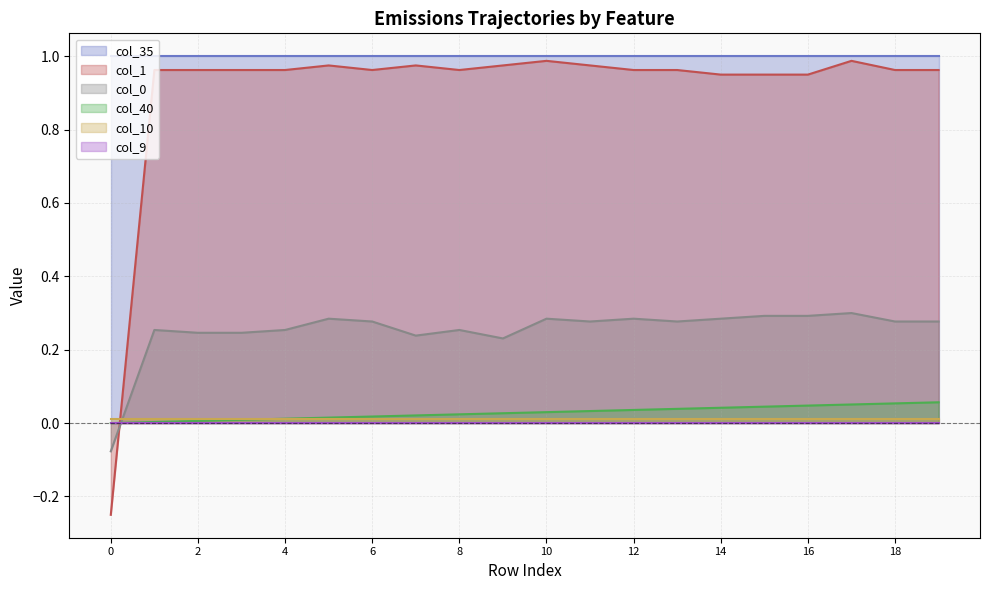

Which series has the largest total across all categories?

col_35